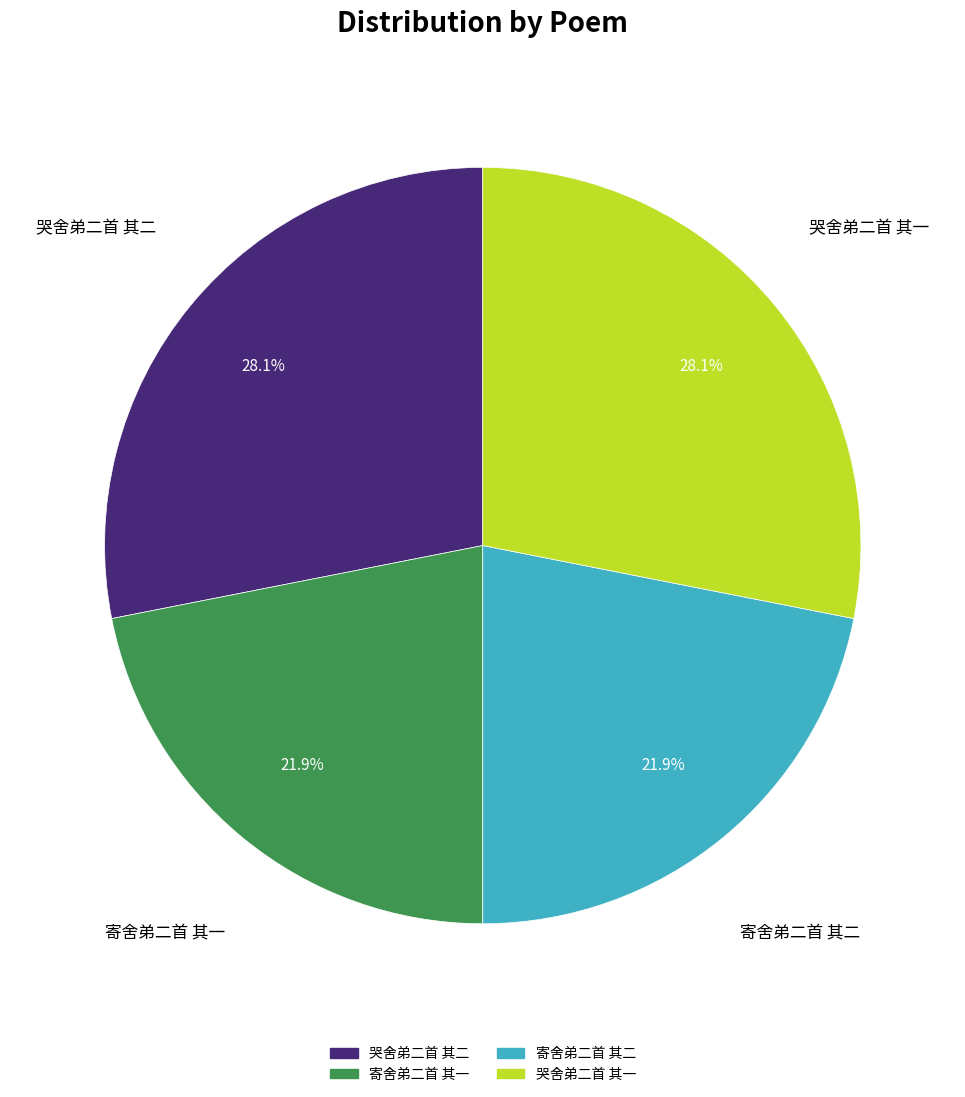

What is the ratio of the value at 哭舍弟二首 其一 to the value at 哭舍弟二首 其二?

1.0